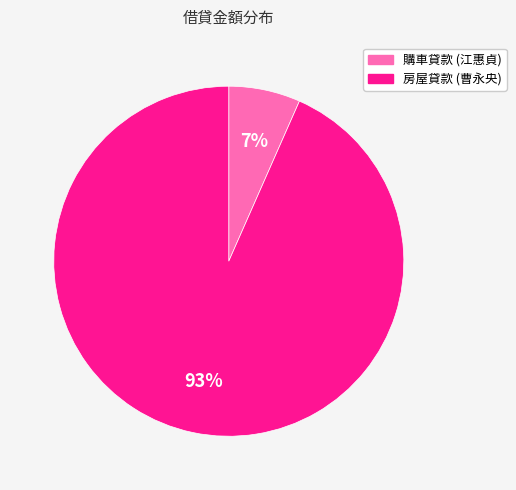

How many slices are in this pie chart?

2